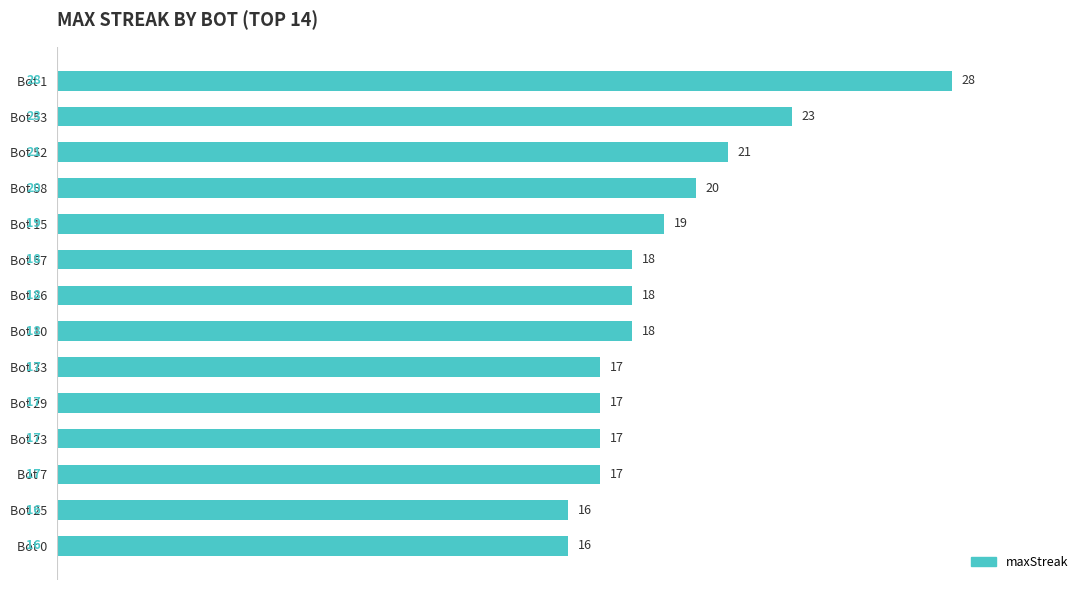

What is the label of the 9th bar from the top?

Bot 33